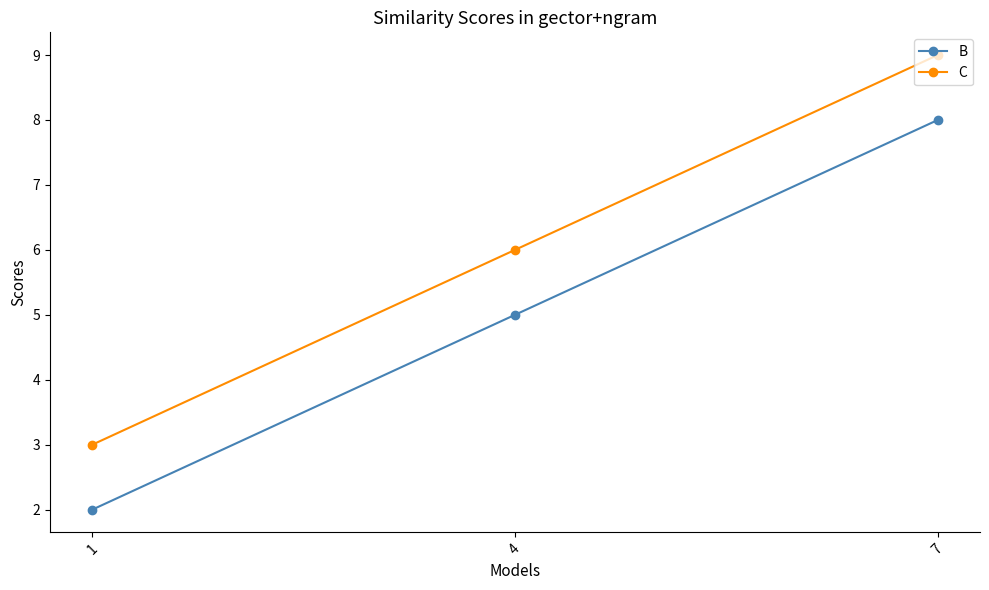

What are all the series names shown in the legend?

B, C